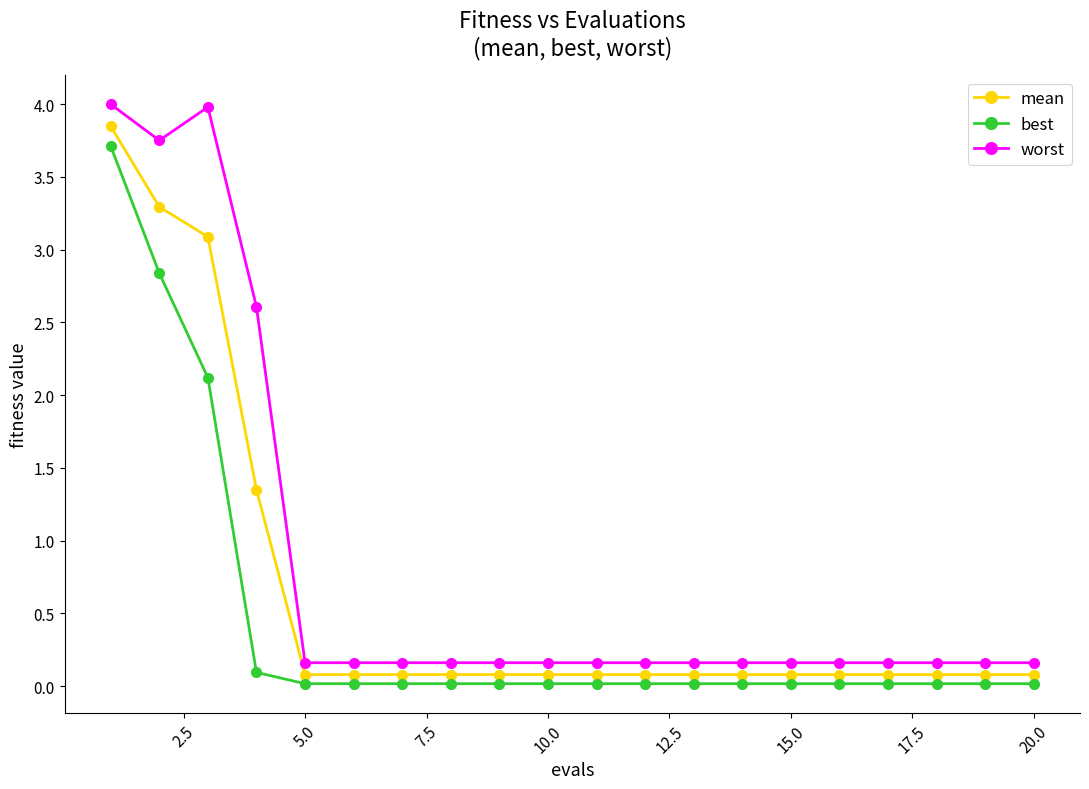

Rank the series by their average value, from highest to lowest.

worst, mean, best